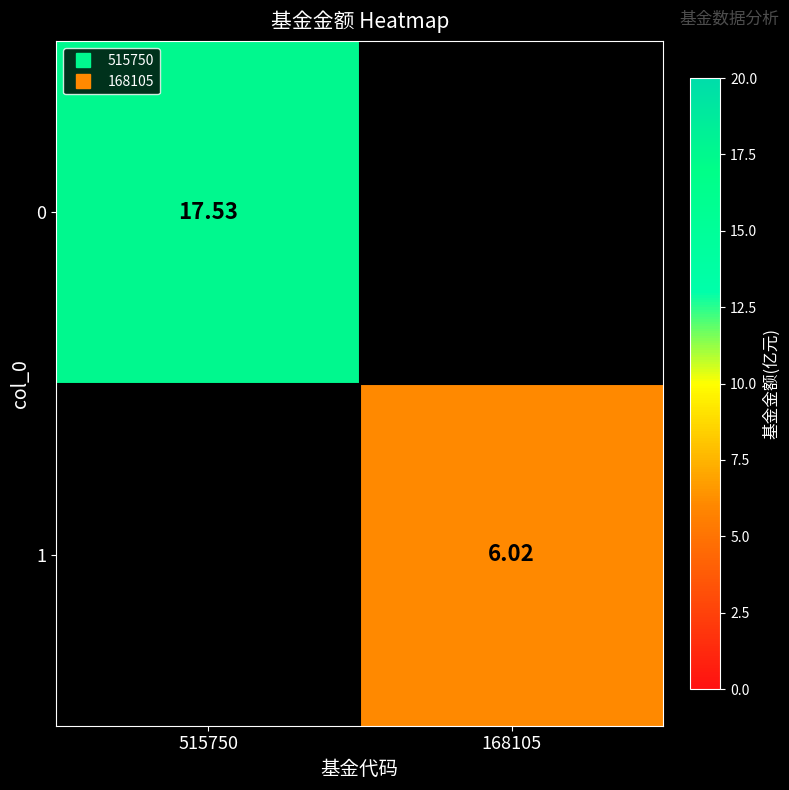

What is the smallest value displayed?

6.0